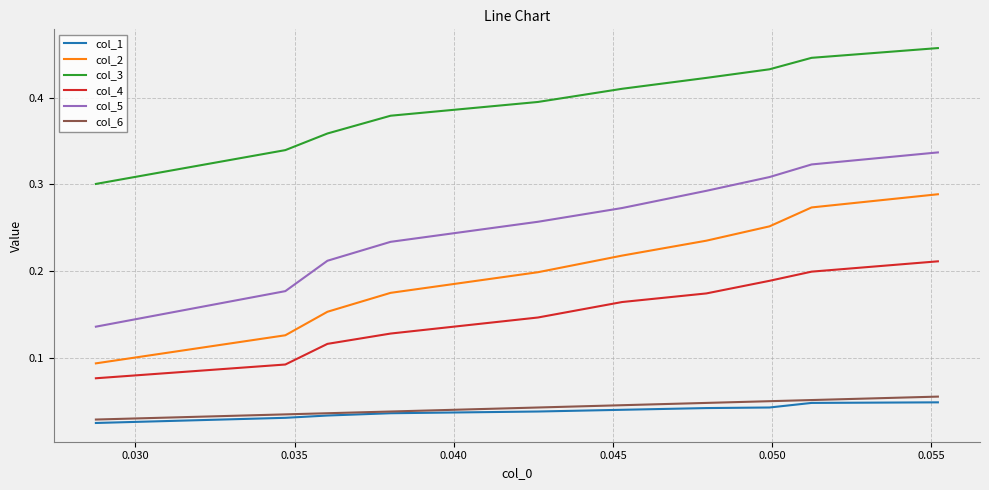

Which series has the largest range (max minus min)?

col_5